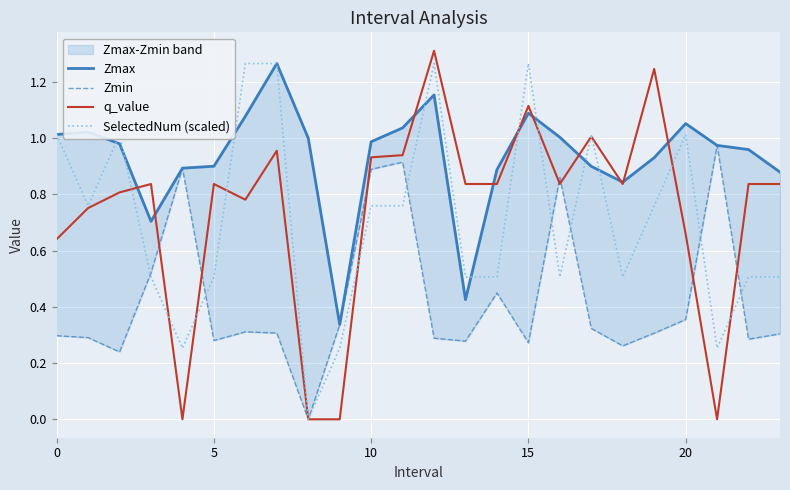

Which category has the lowest value across all series?

8